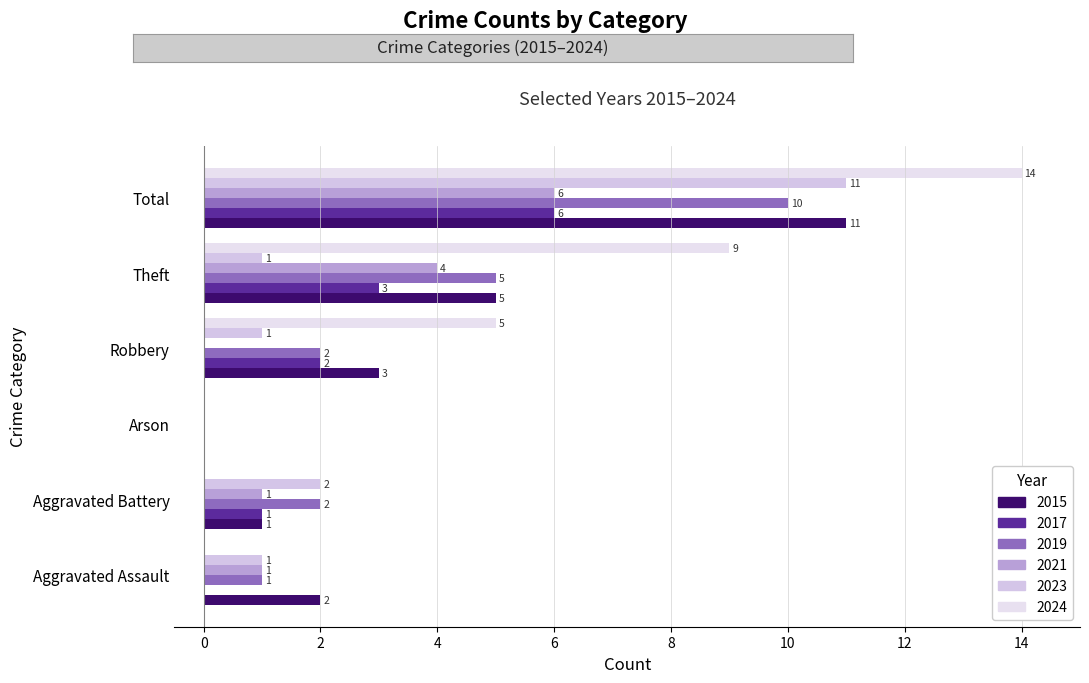

Is it true that 2021 equals 6 at Total?

True